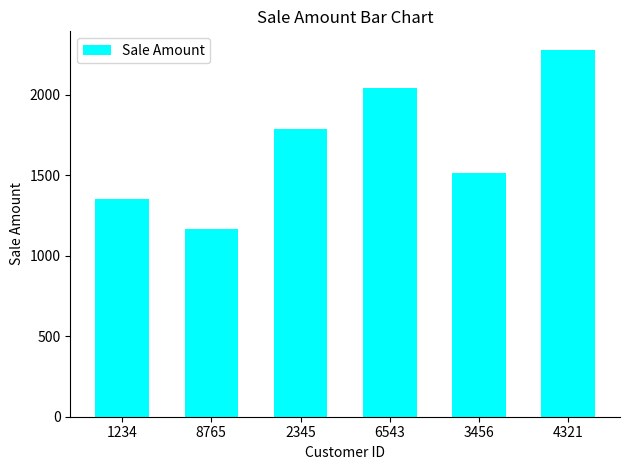

Which label corresponds to the largest value in the chart?

4321